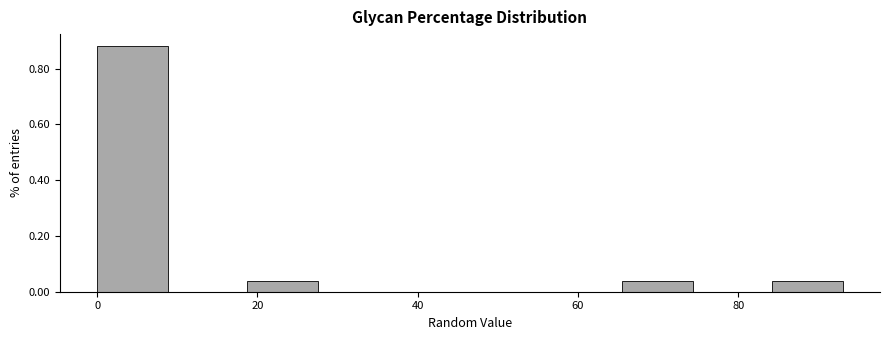

How tall is the bar that spans 18 to 28 on the x-axis? Neither the bar edges nor the heights are printed on the chart, so give them approximately, as read against the axes.

0.04